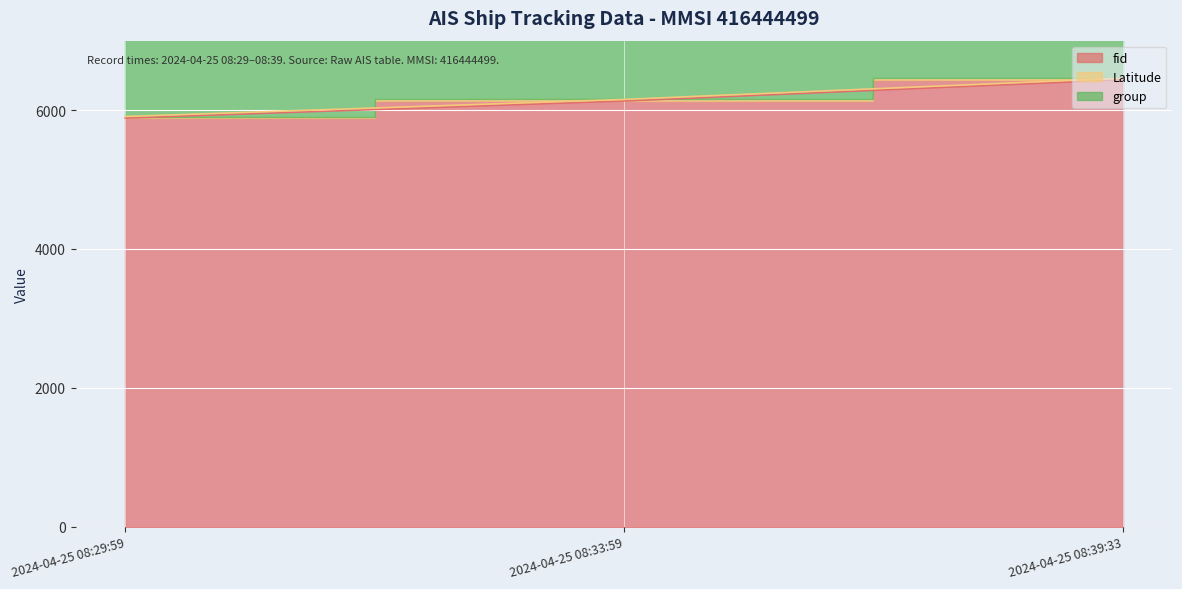

What is the label of the 2nd point from the right?

2024-04-25 08:33:59